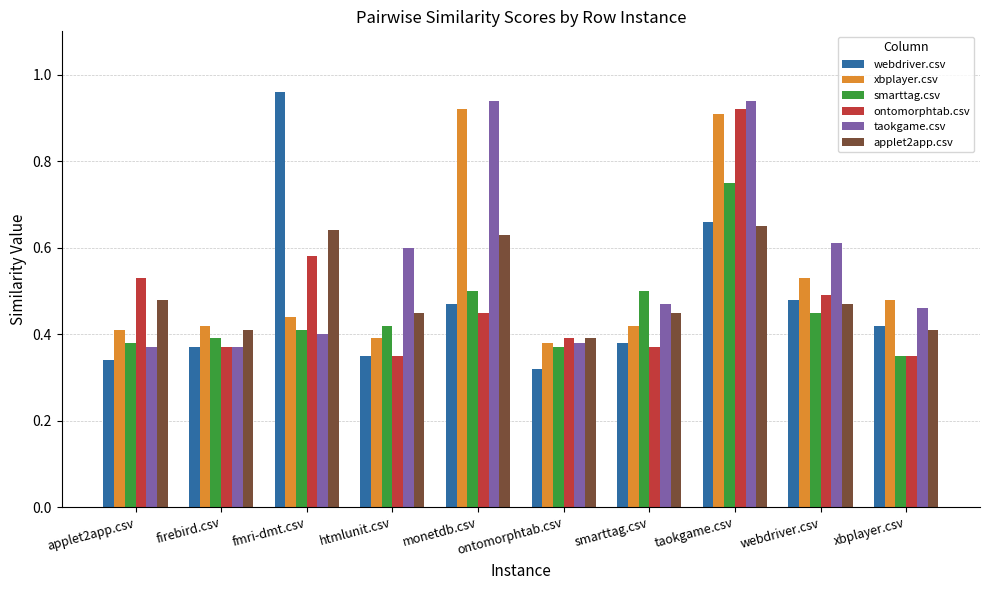

Which series changed the most between htmlunit.csv and ontomorphtab.csv?

taokgame.csv